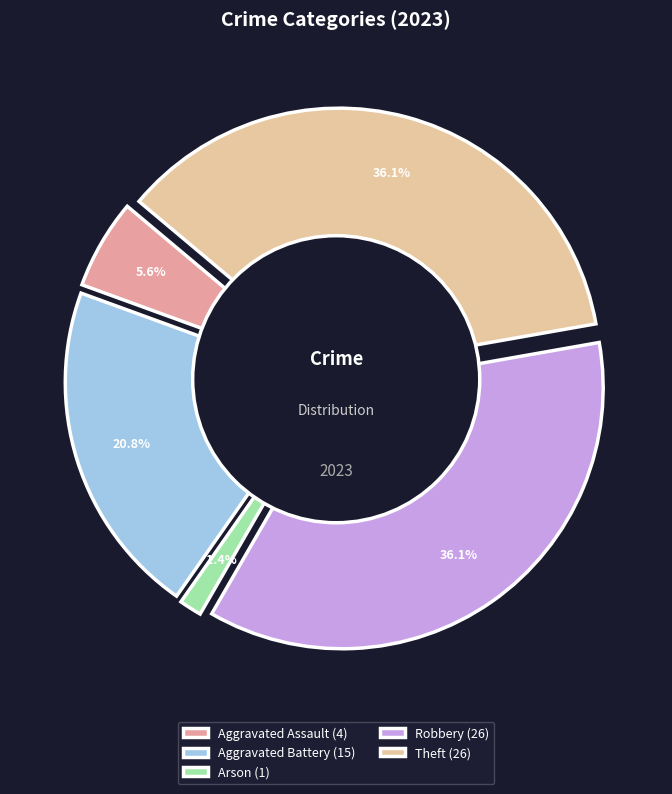

To the nearest percent, what percentage of the pie is Theft?

36%